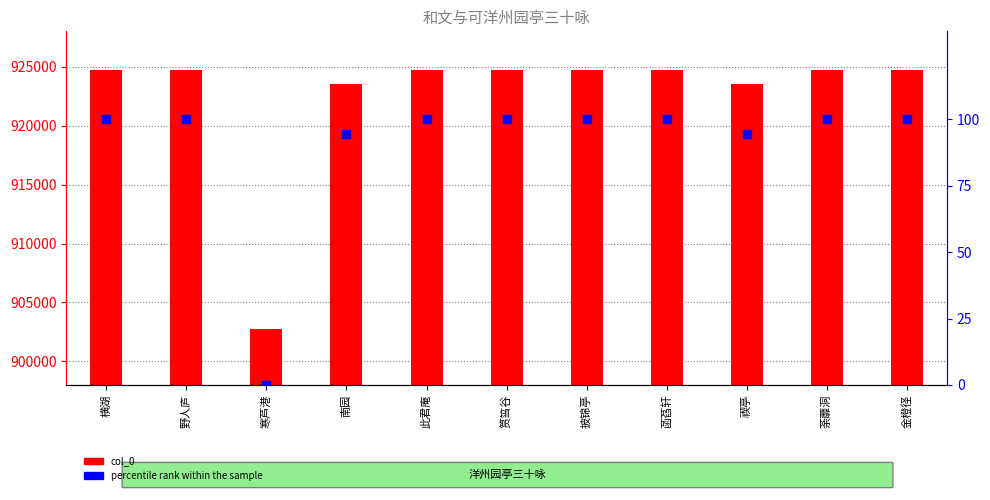

Which series has the largest Y range (max minus min)?

col_0